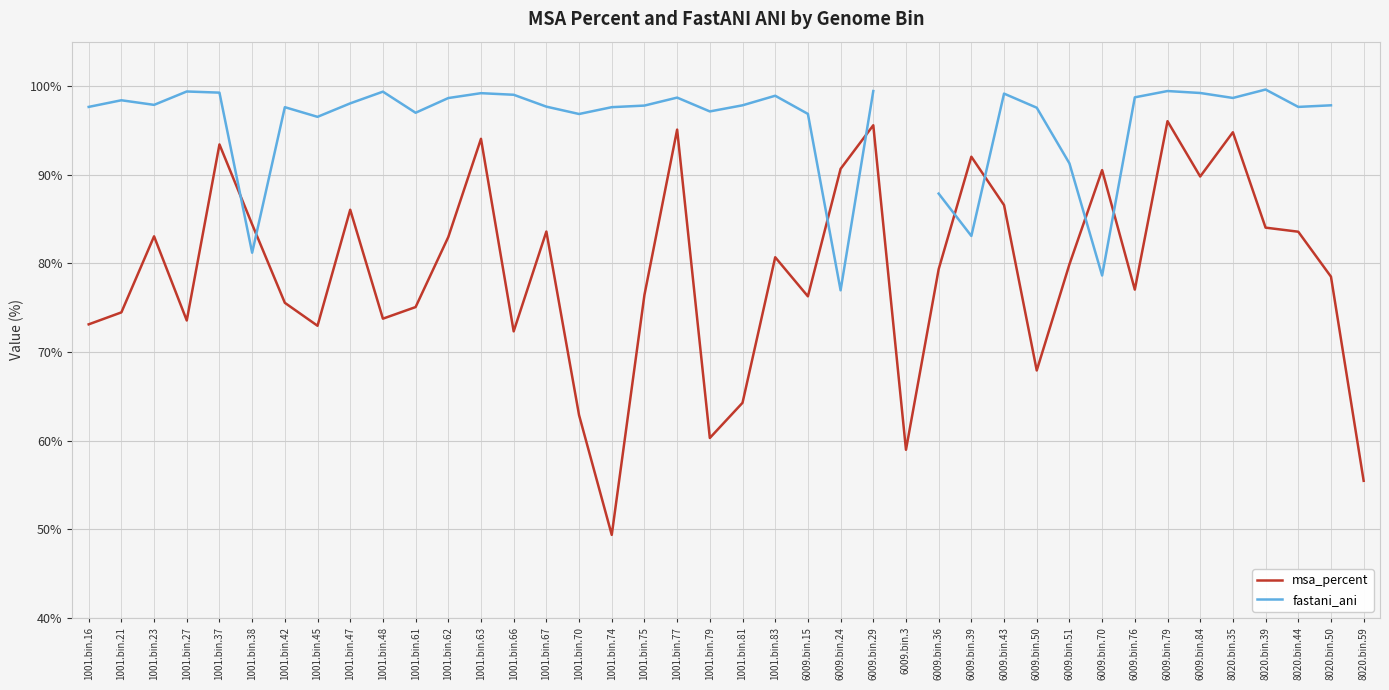

How many interior local peaks does the fastani_ani series have?

10